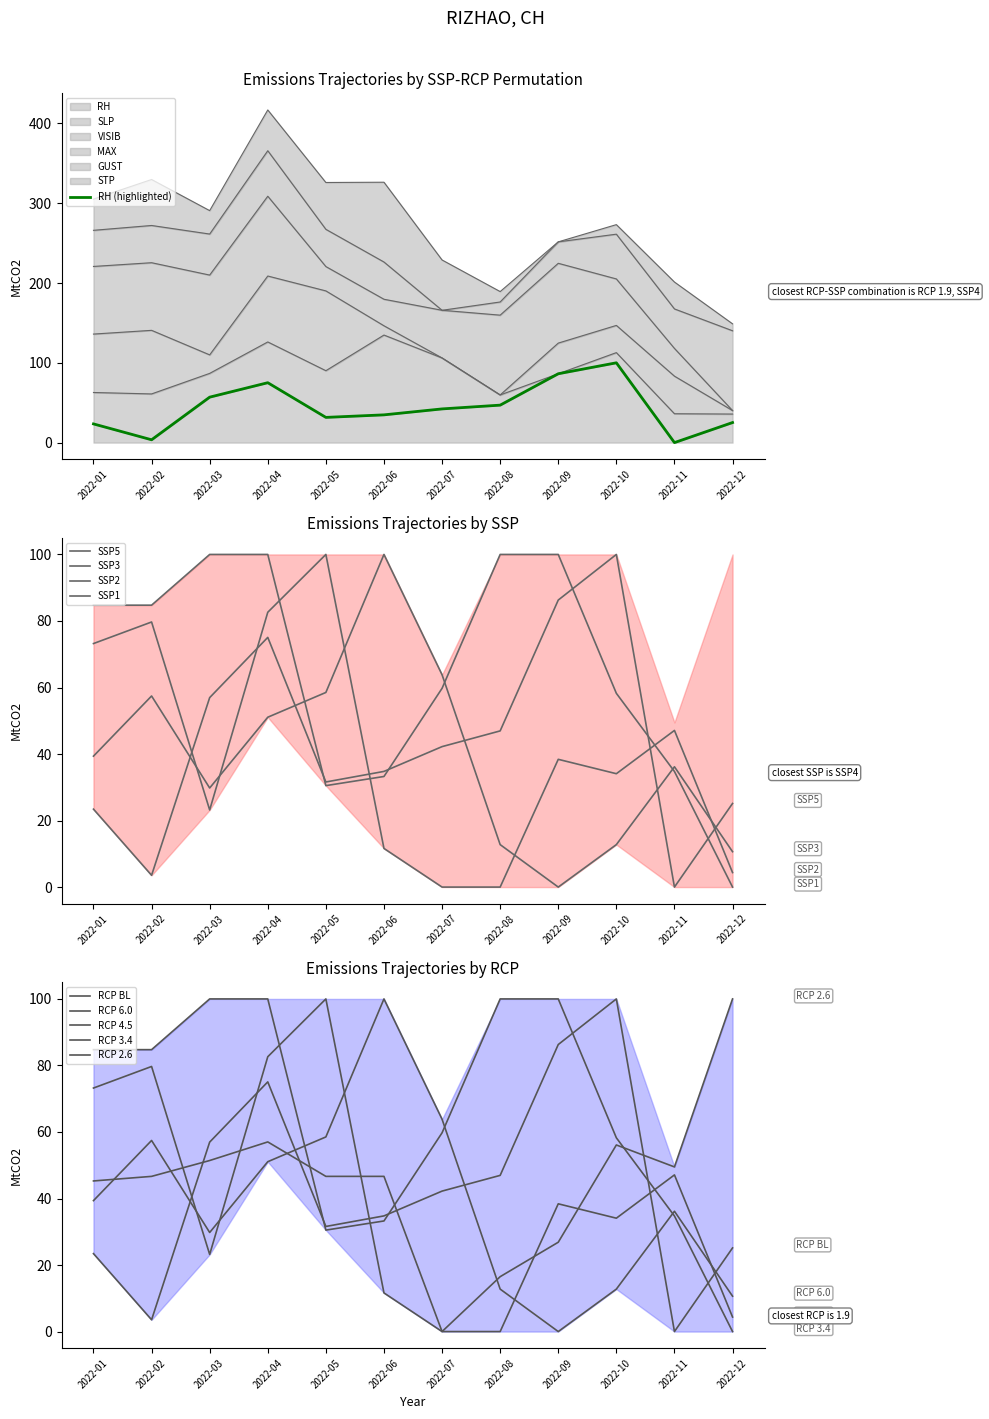

What is the difference between the highest and lowest values at 2022-07?

63.8